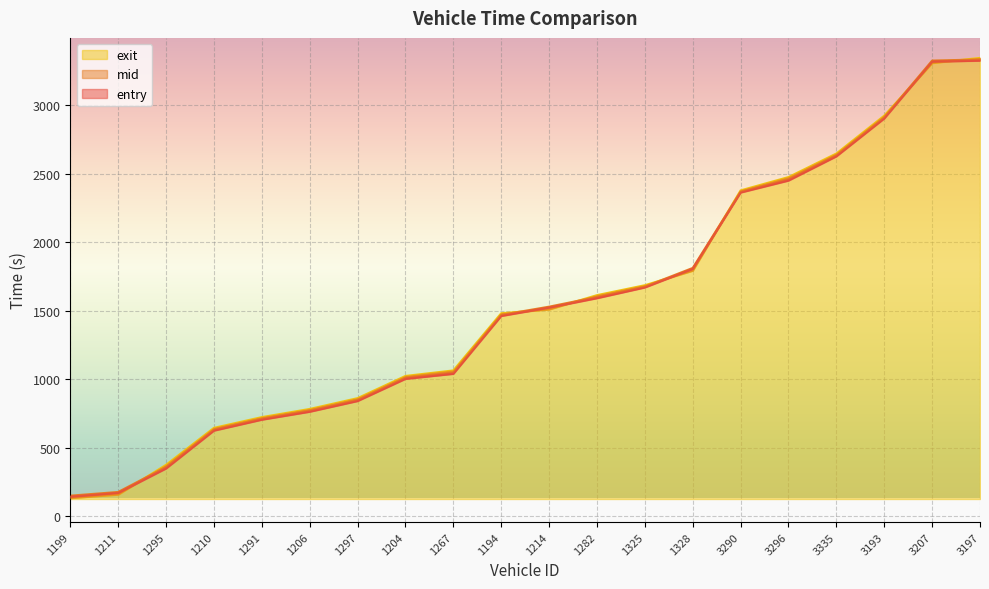

What is the minimum value for entry?

142.8